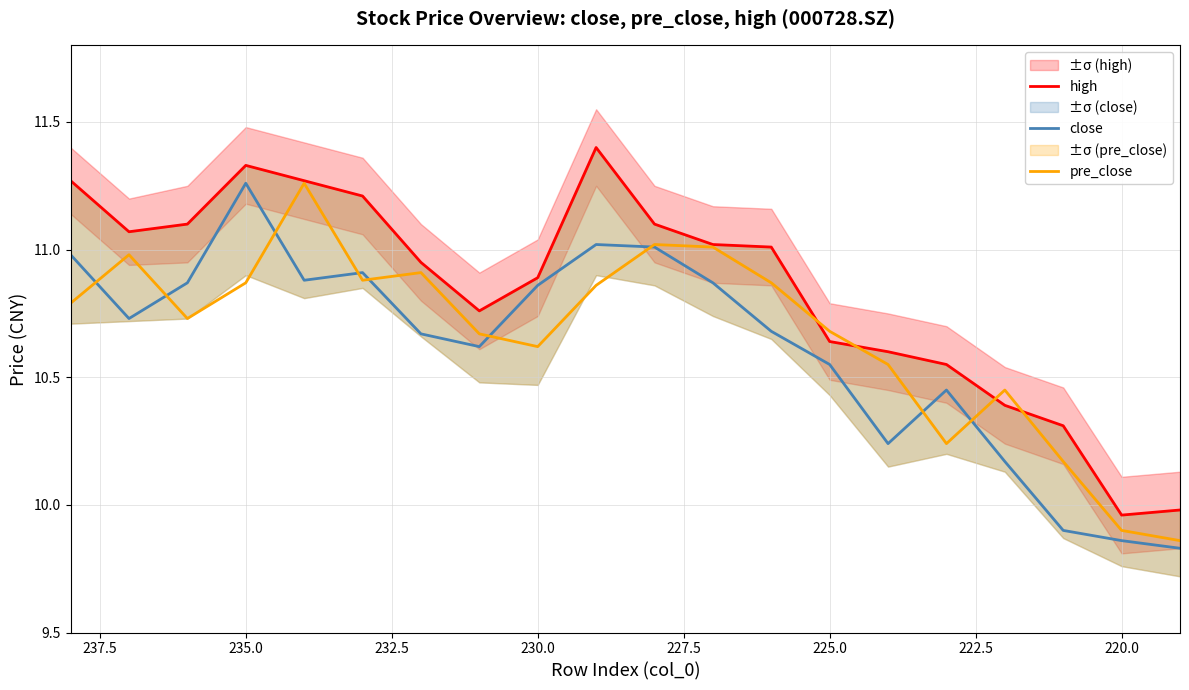

What is the difference between the maximum and minimum values in the high series?

1.4